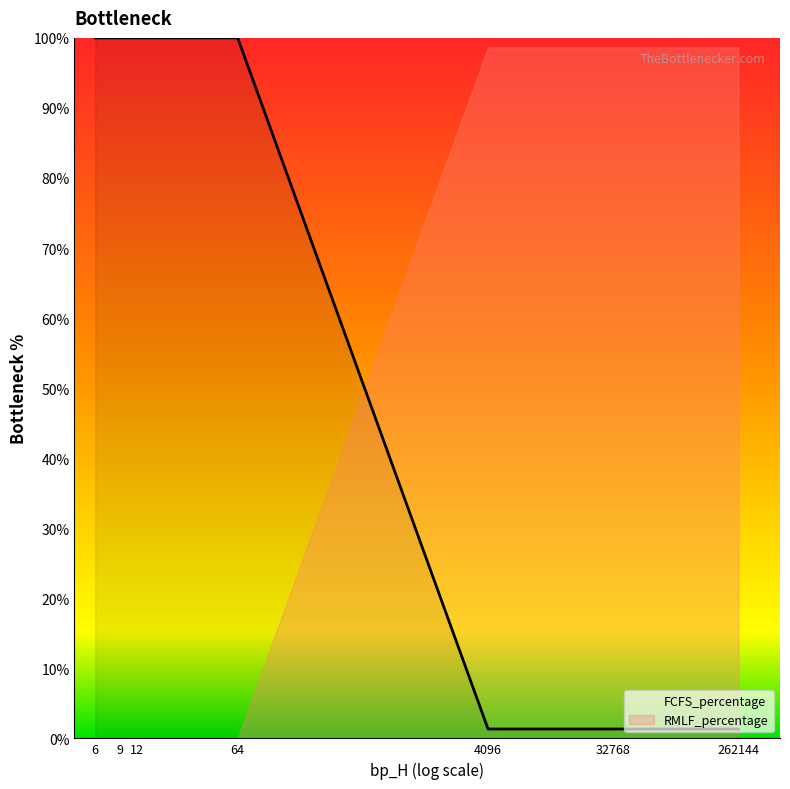

Where is RMLF_percentage nearest to the value 49?

6